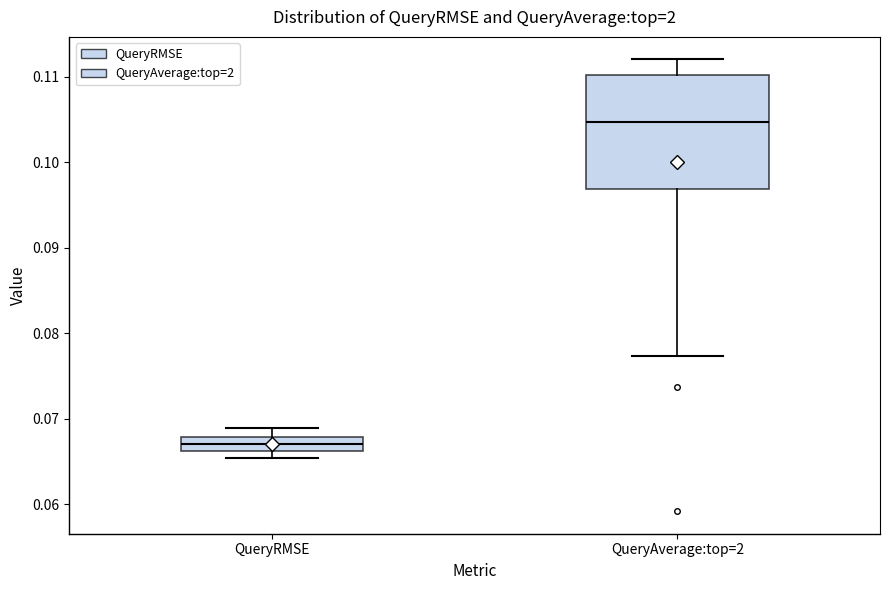

Comparing the boxes themselves (not the whiskers), which one is the tallest?

QueryAverage:top=2